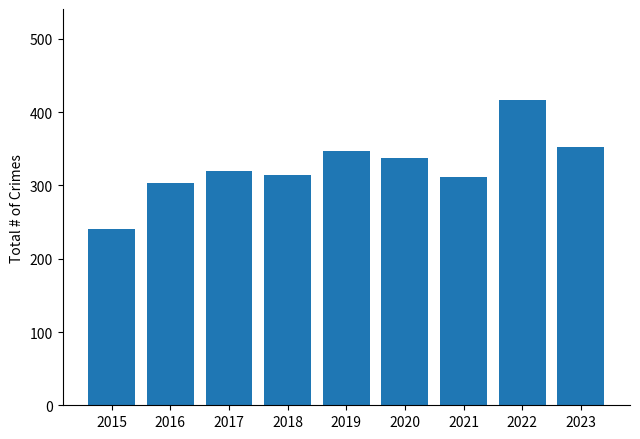

Approximately how many times larger is the value at 2017 compared to 2022?

0.8